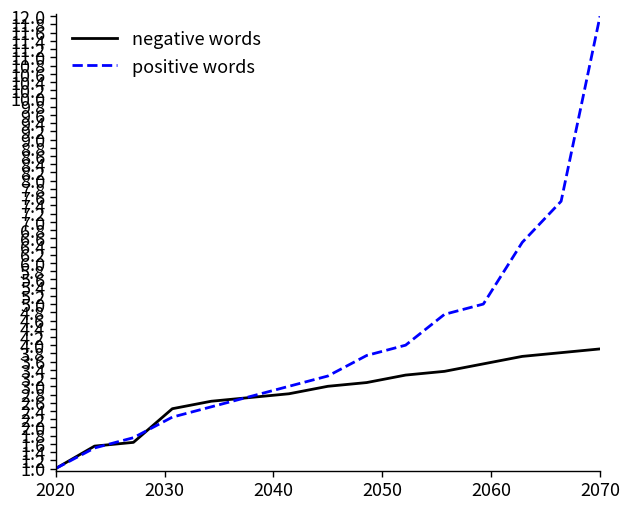

What is the minimum value shown in the chart?

1.0